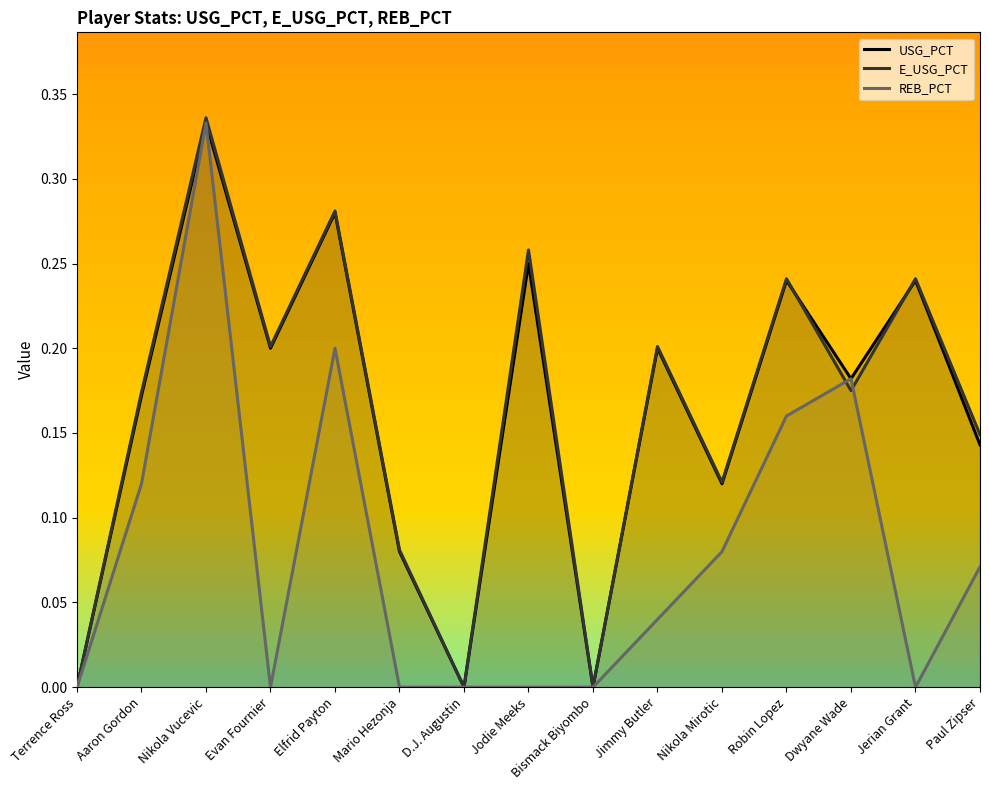

What is the label of the 4th point from the right?

Robin Lopez